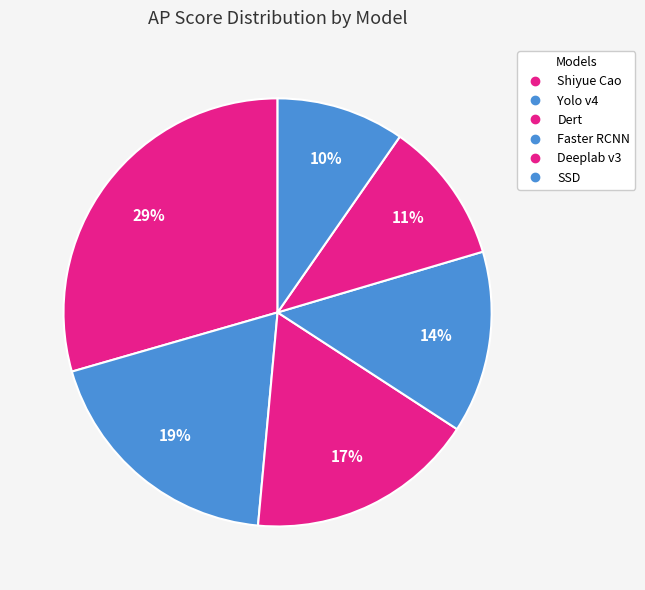

To the nearest percent, what portion does SSD represent?

10%